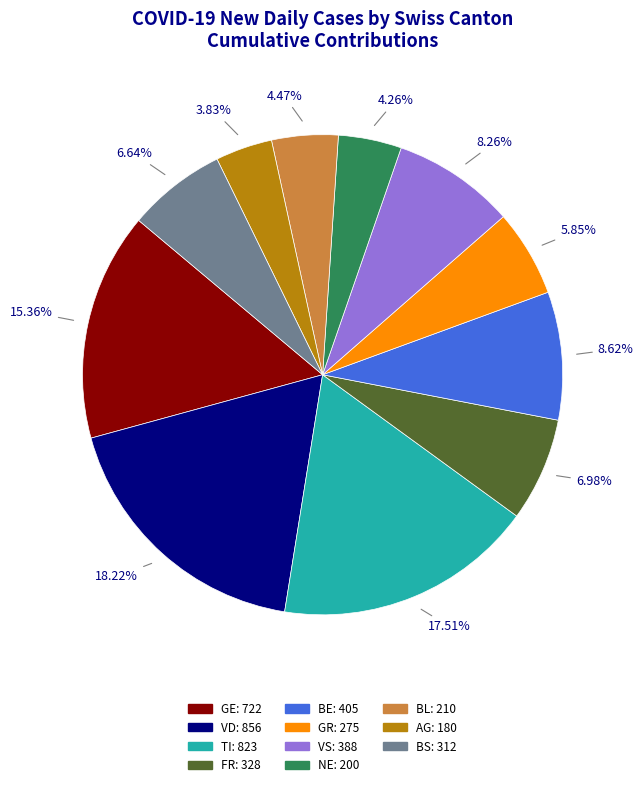

Does any single category account for the majority?

No